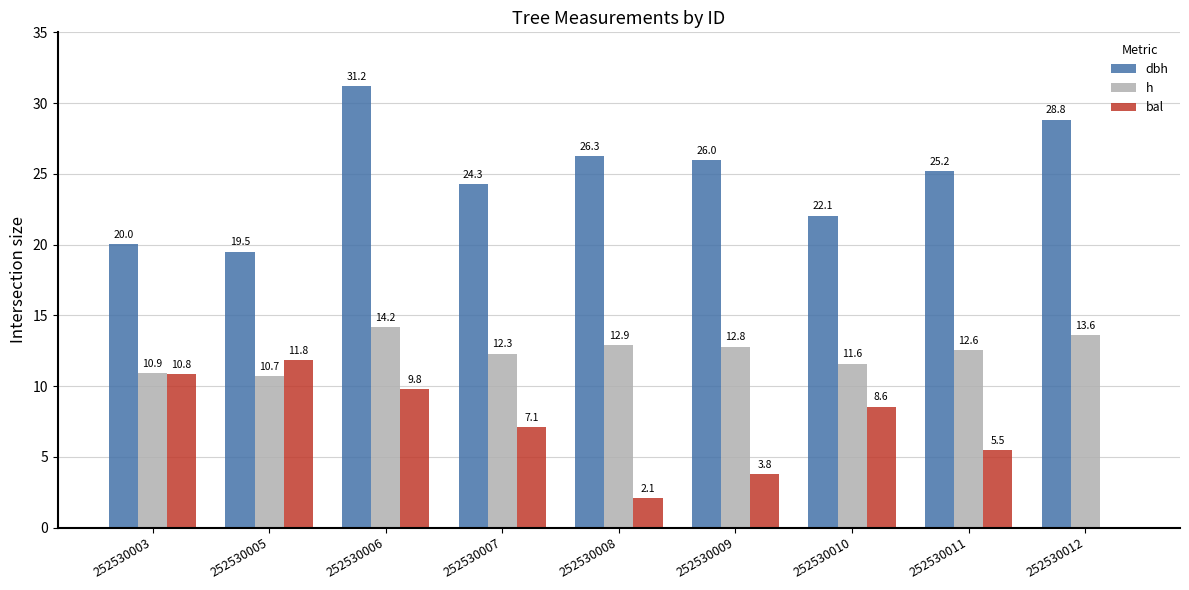

What is the total value across all series at 252530007?

43.7